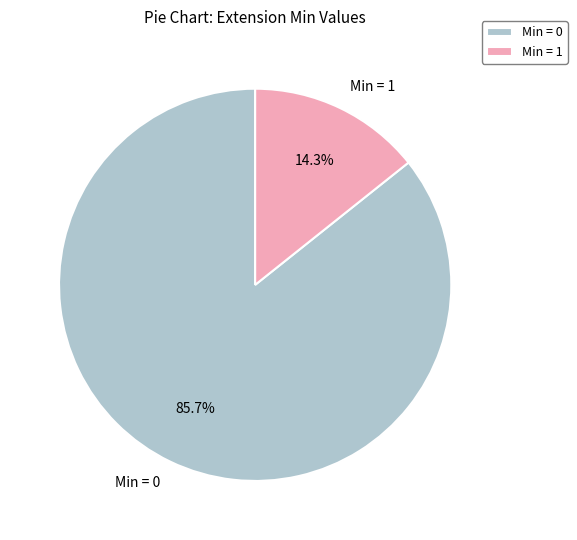

Which slice represents more than half of the pie?

Min = 0